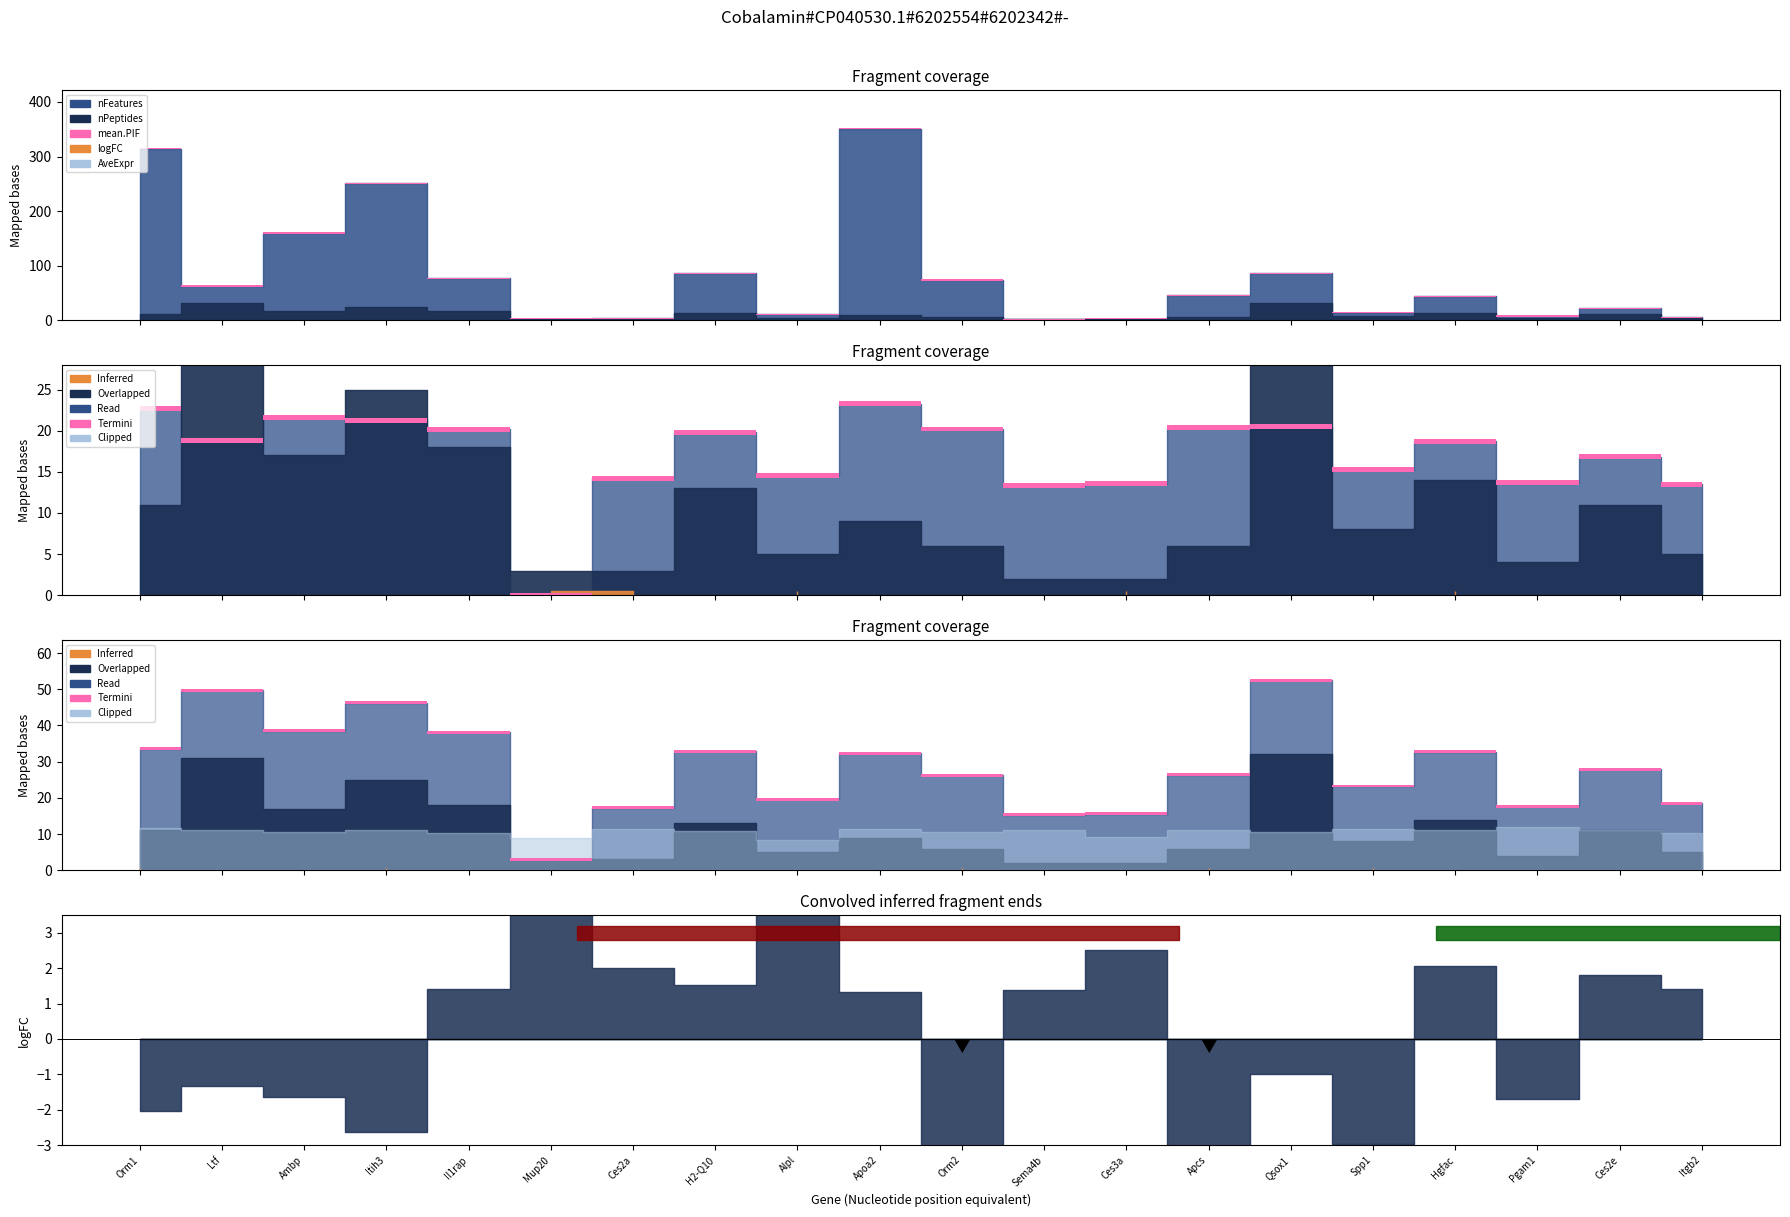

Between which two adjacent categories do AveExpr and logFC first intersect?

Il1rap and Mup20